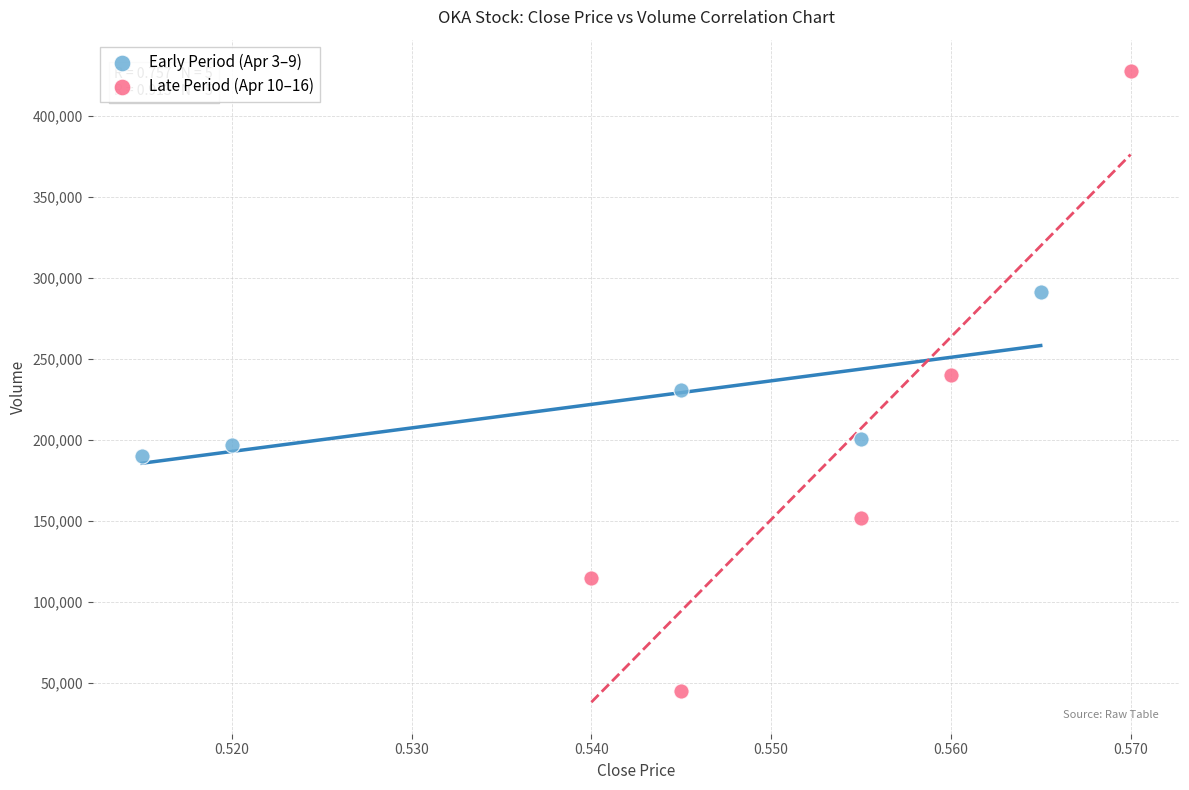

Which series has the largest Y range (max minus min)?

Late Period (Apr 10–16)